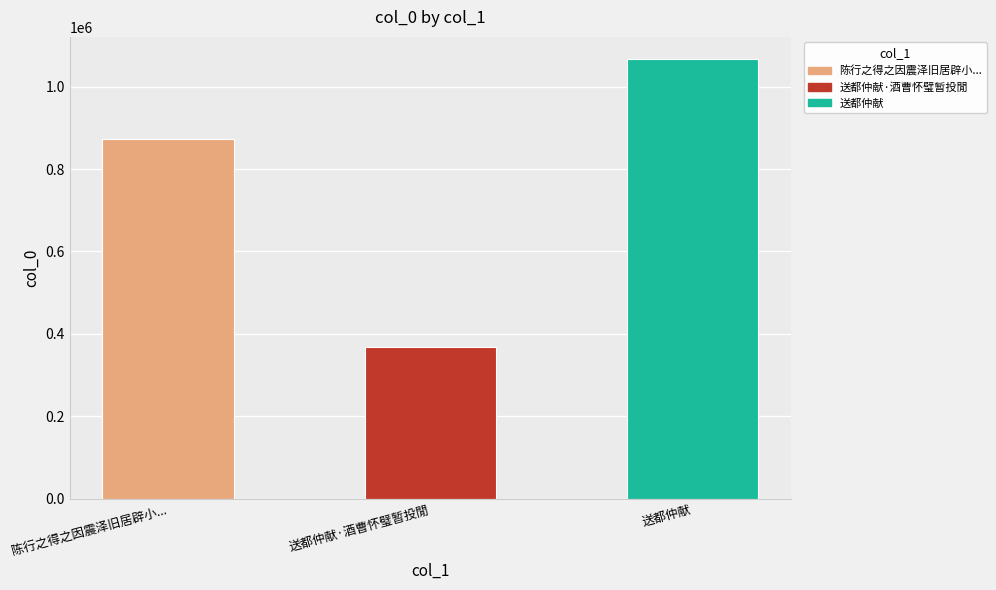

How many values are between 368412 and 1067532?

3